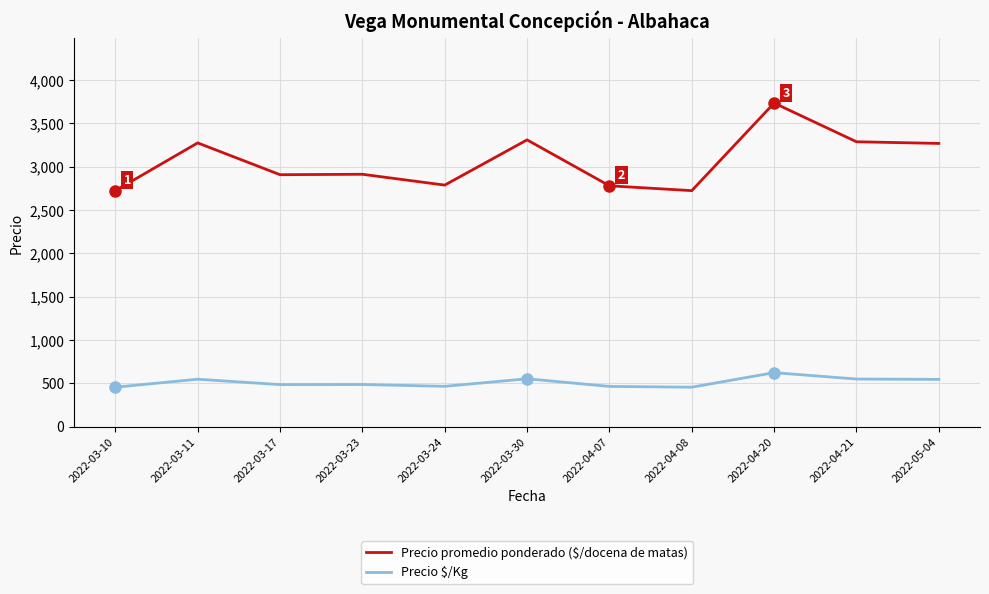

Rank the series by their average value, from lowest to highest.

Precio $/Kg, Precio promedio ponderado ($/docena de matas)